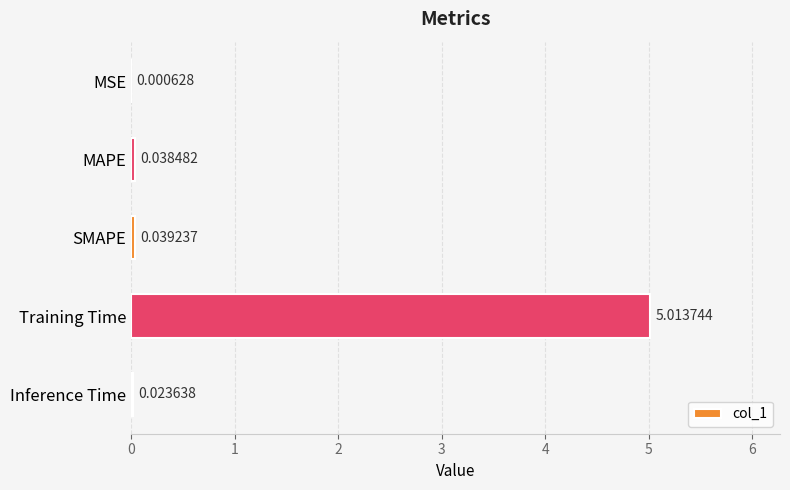

At which category does the chart reach its peak across all series?

Training Time